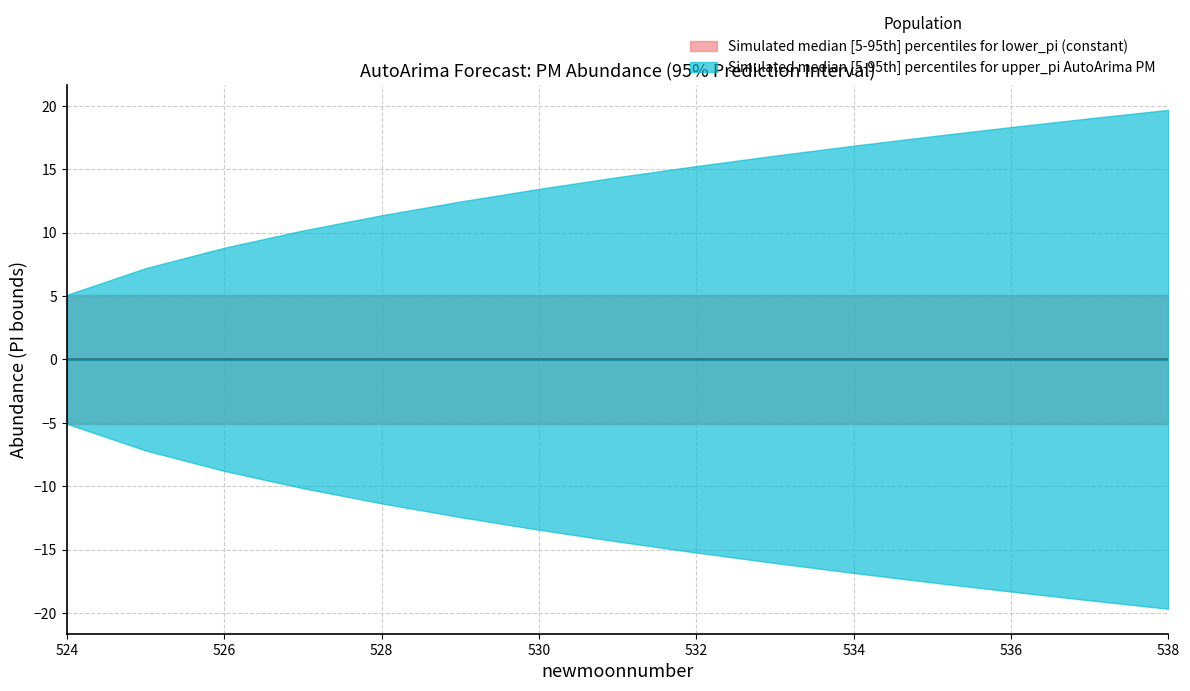

How many series are shown in this chart?

3